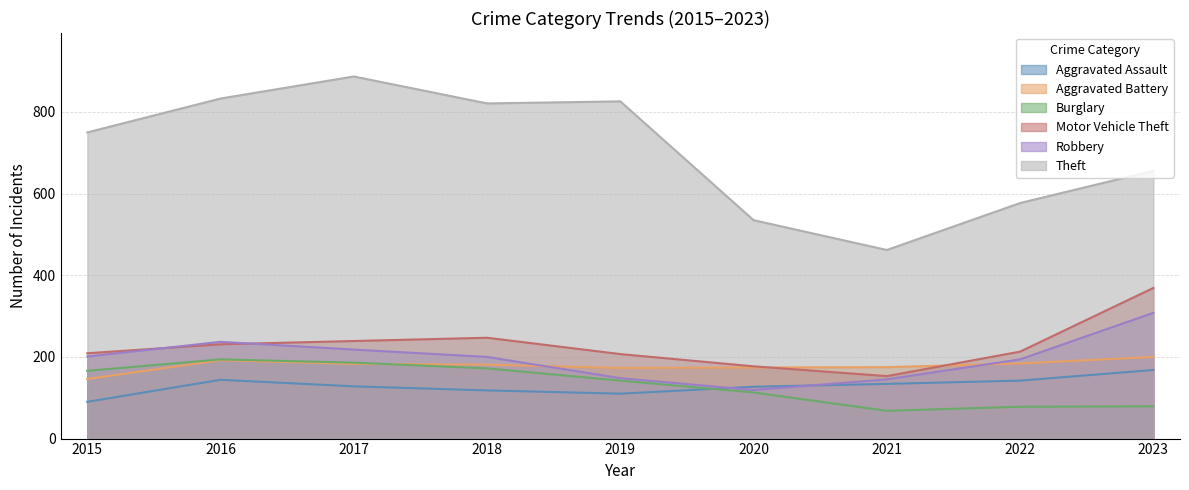

Between 2019 and 2018, which is larger?

2018